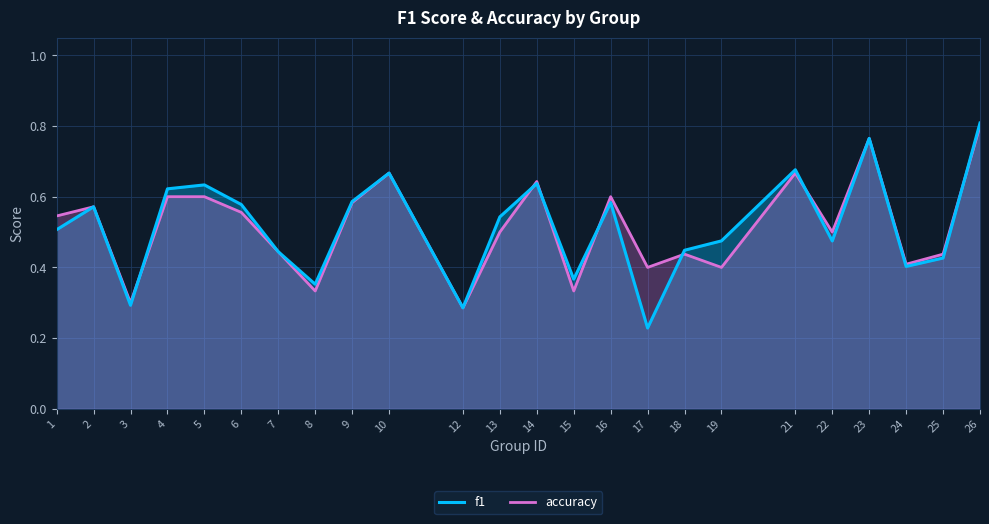

Rank the series at 12 from lowest to highest value.

f1, accuracy